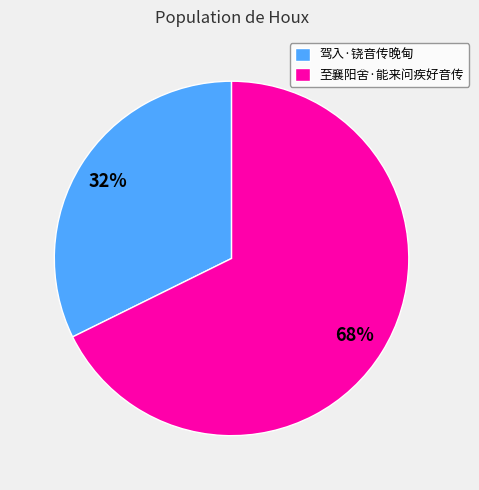

Count the number of slices in the pie.

2